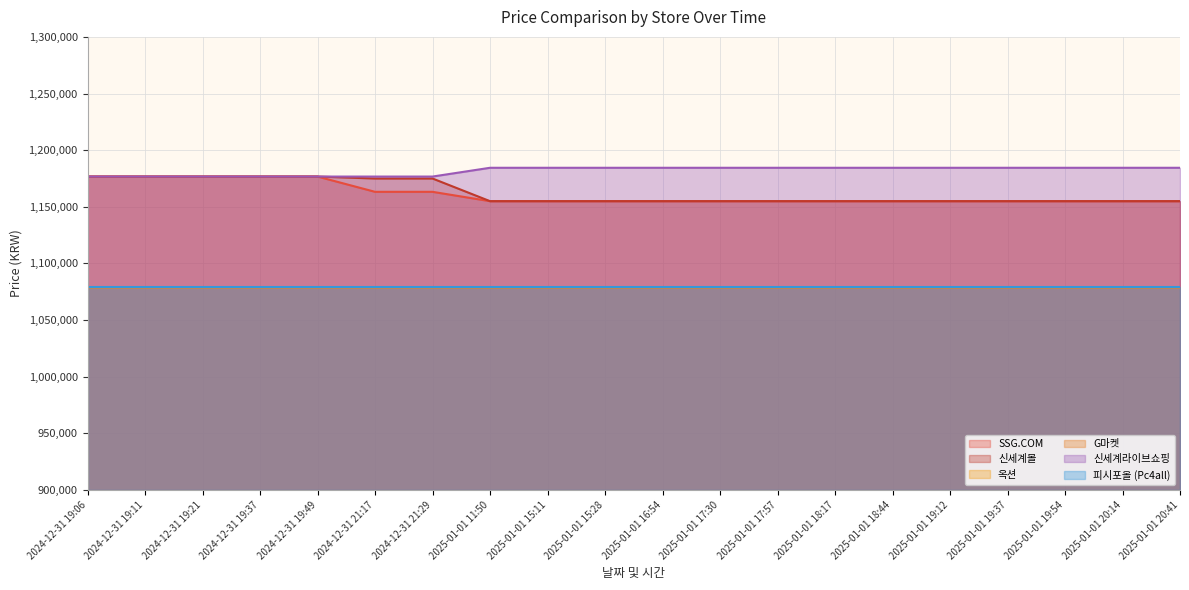

True or false: 옥션 and G마켓 intersect in this chart.

False